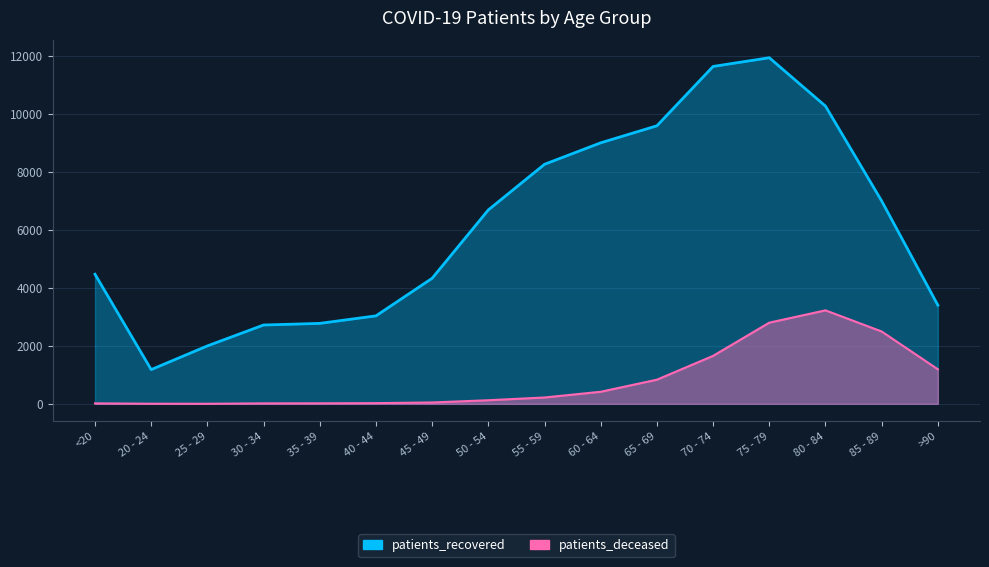

Rank the categories by patients_deceased value from lowest to highest.

25 - 29, 20 - 24, <20, 30 - 34, 35 - 39, 40 - 44, 45 - 49, 50 - 54, 55 - 59, 60 - 64, 65 - 69, >90, 70 - 74, 85 - 89, 75 - 79, 80 - 84